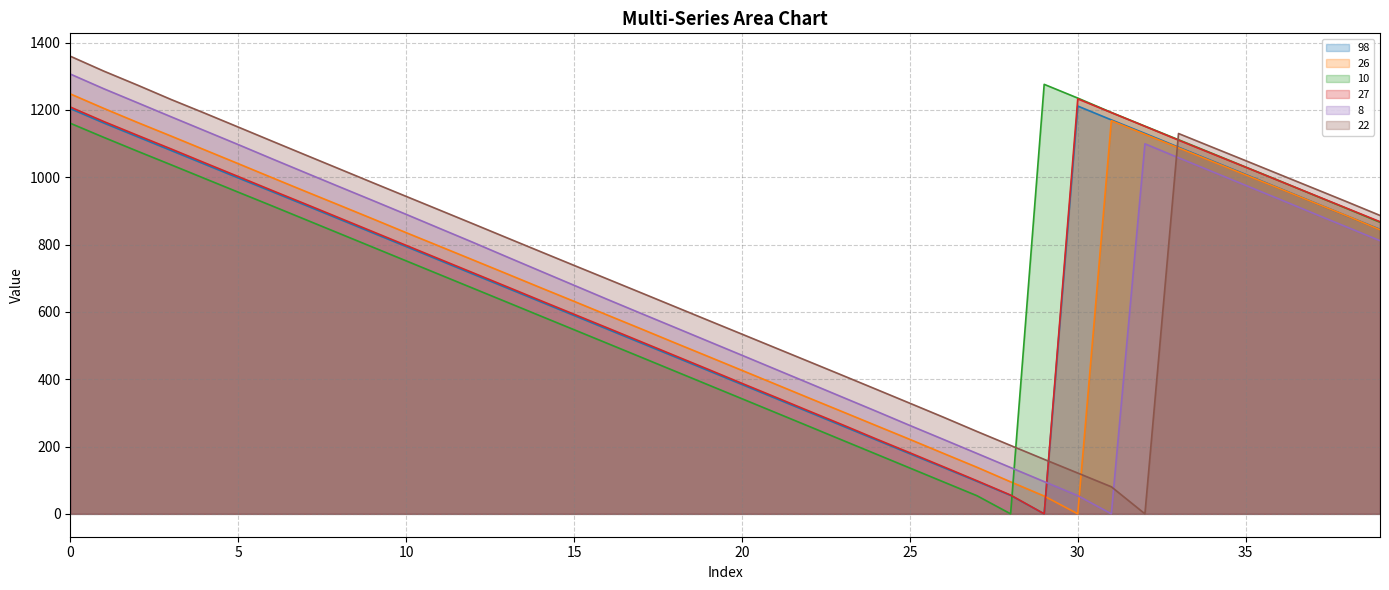

Rank the series at 2 from lowest to highest value.

10, 98, 27, 26, 8, 22